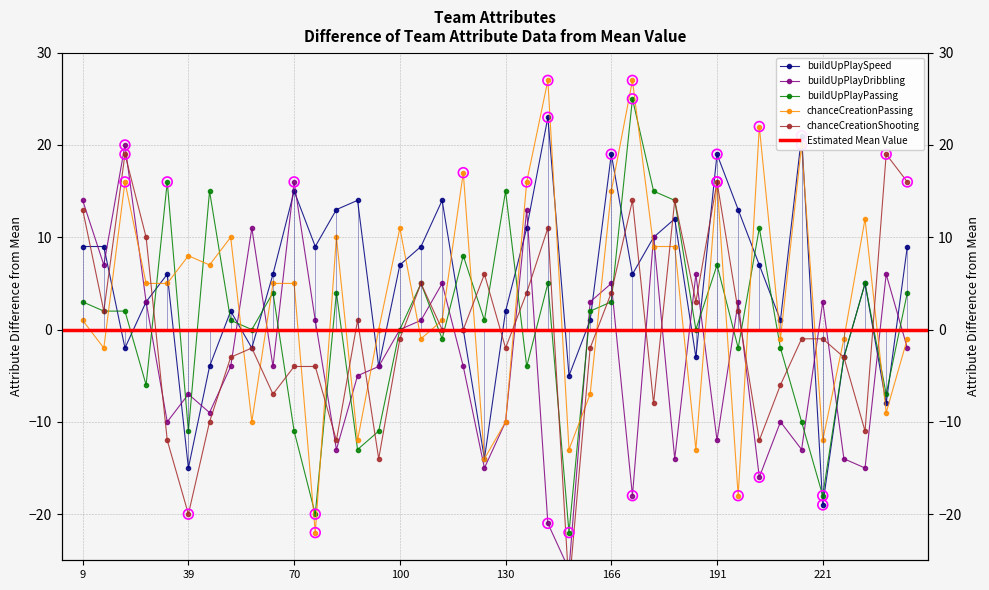

What is the total value across all series at 178?

36